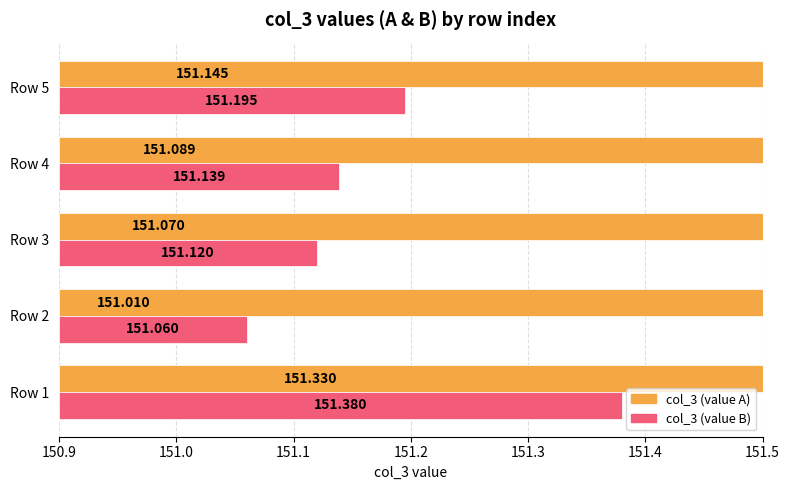

What is the difference between the second highest and second lowest values in the col_3 (value A) series?

0.1